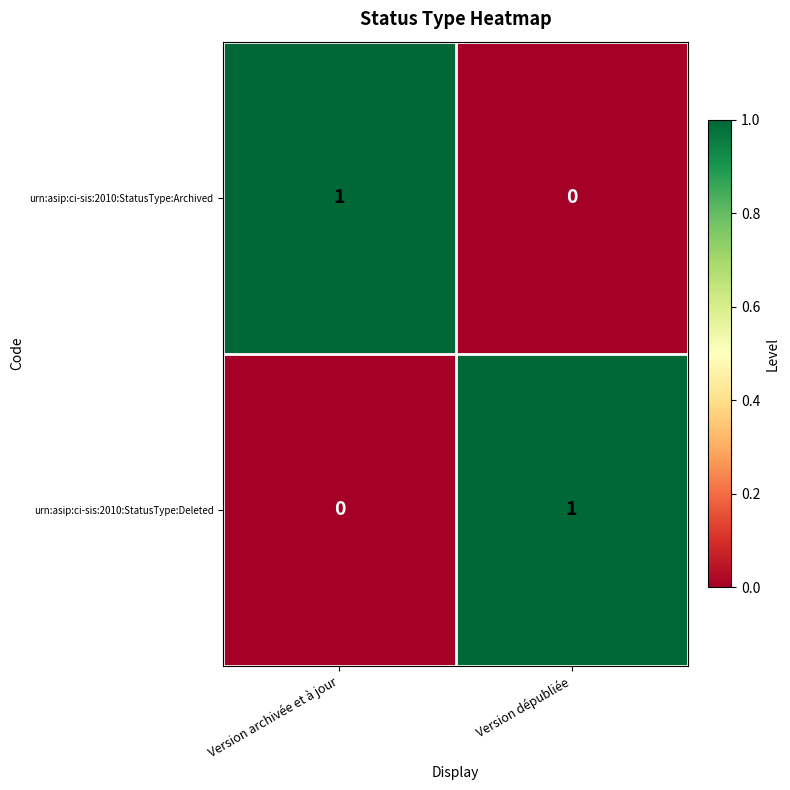

At which label is urn:asip:ci-sis:2010:StatusType:Deleted closest to 0?

Version archivée et à jour